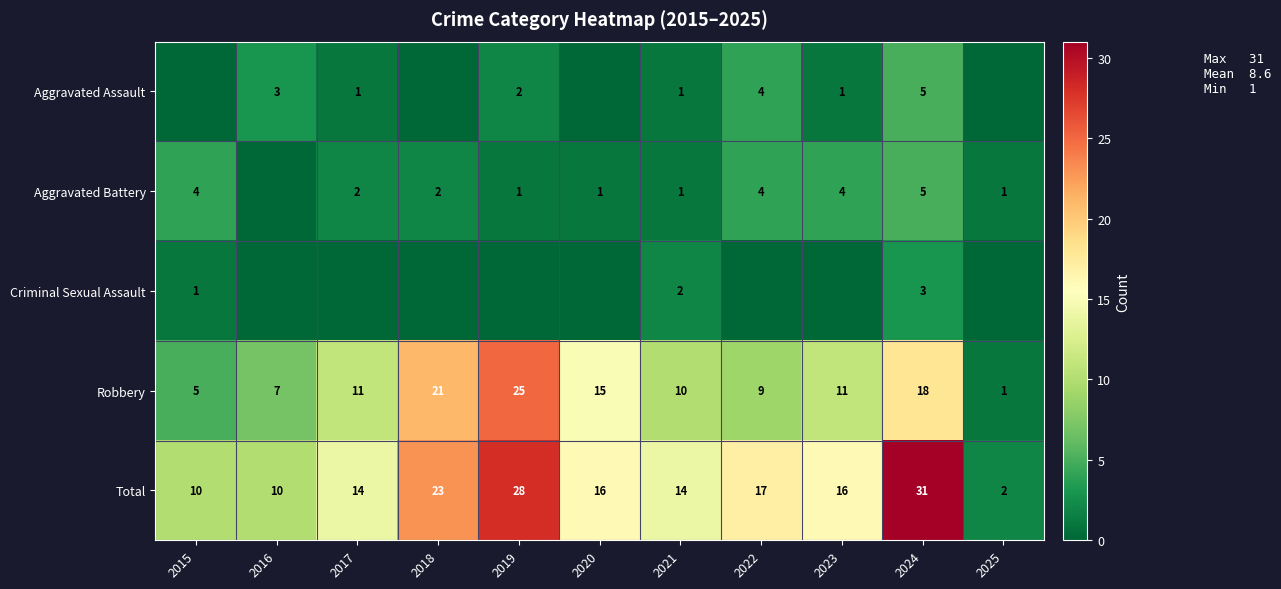

How many data points in Total are less than 16?

5